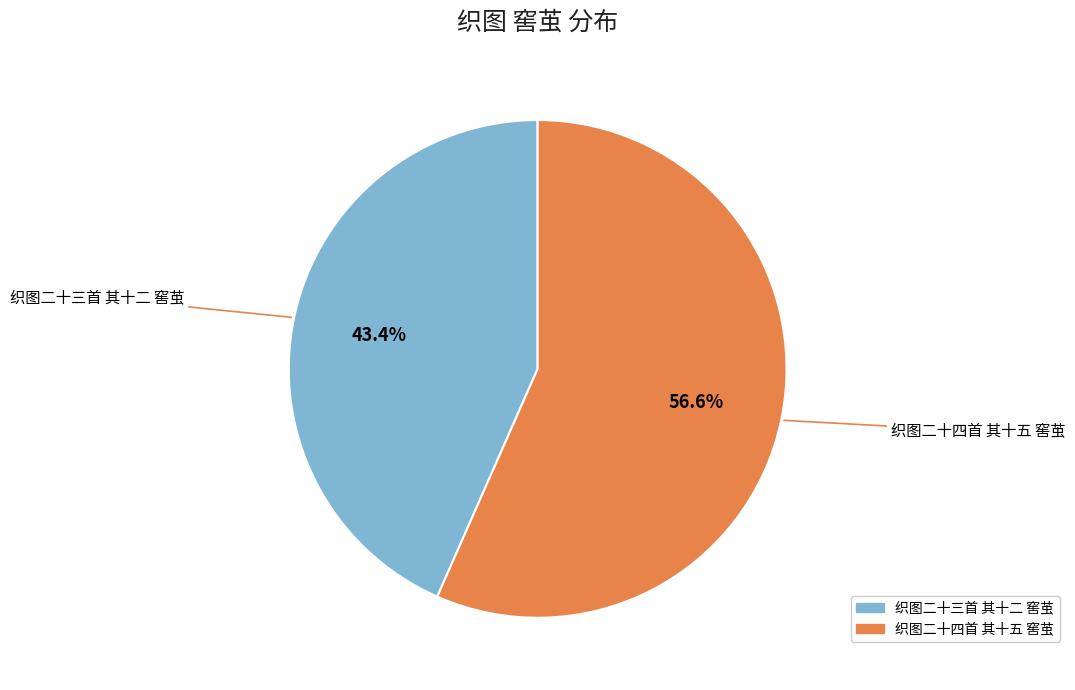

Which has a higher value, 织图二十三首 其十二 窖茧 or 织图二十四首 其十五 窖茧?

织图二十四首 其十五 窖茧